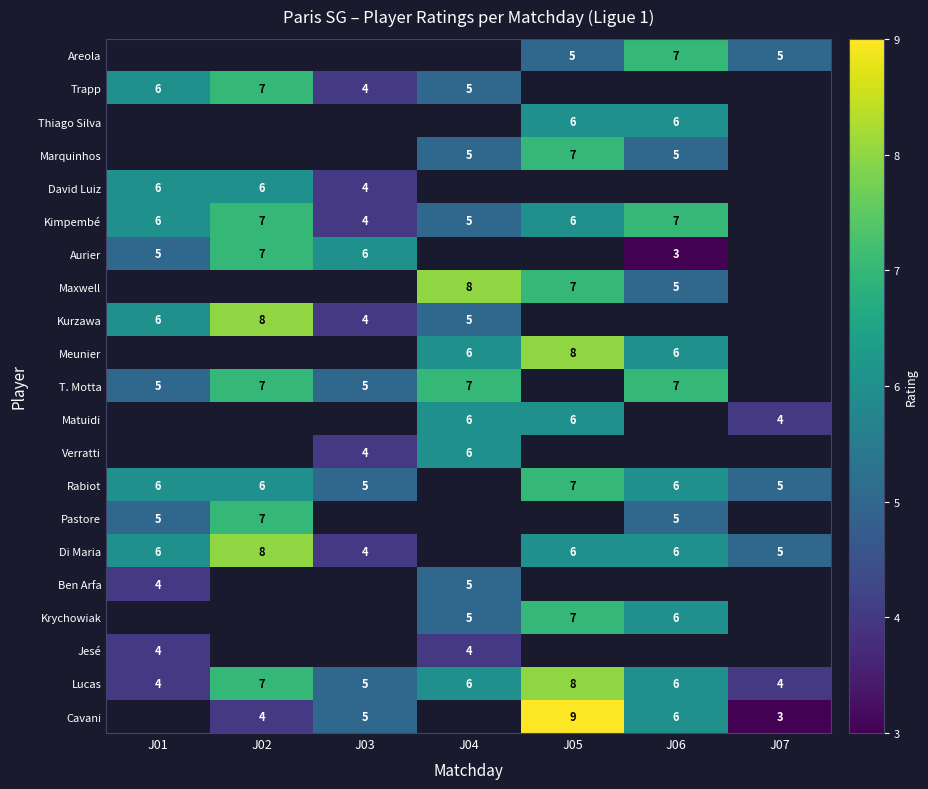

True or false: Matuidi has a value of 9 at J05.

False